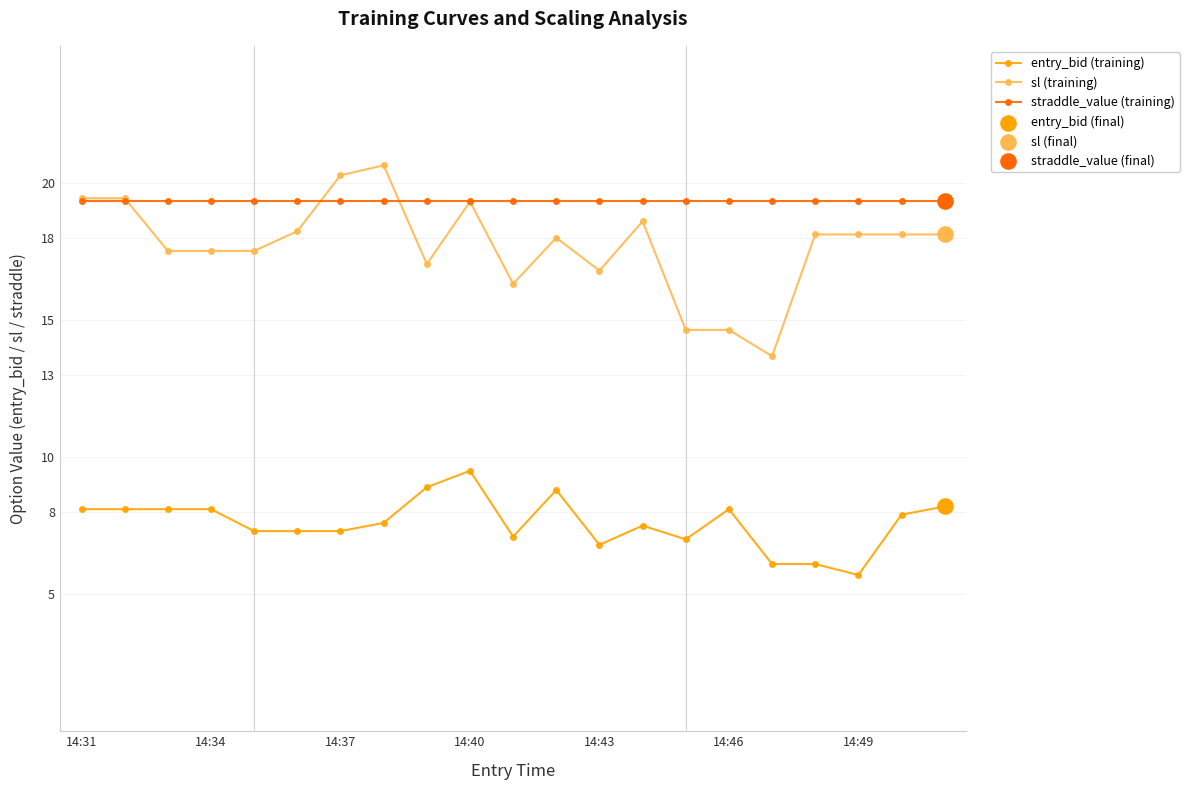

Which series has the largest range (max minus min)?

sl (training)